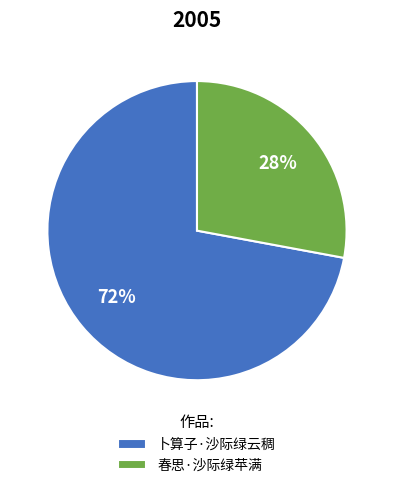

Which category has the smallest portion of the pie?

春思·沙际绿苹满